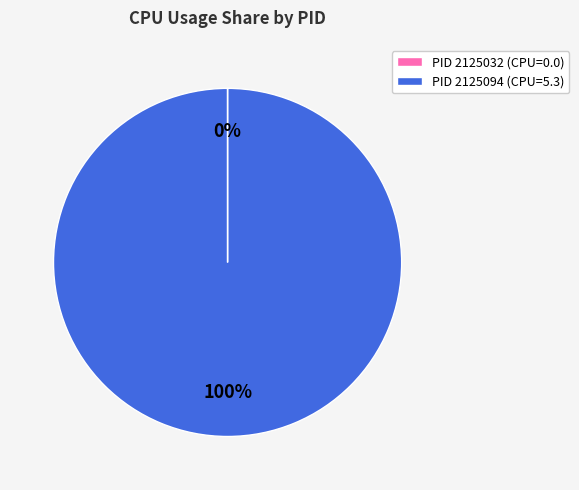

True or false: PID 2125094 (CPU=5.3) accounts for 100% of the total.

True